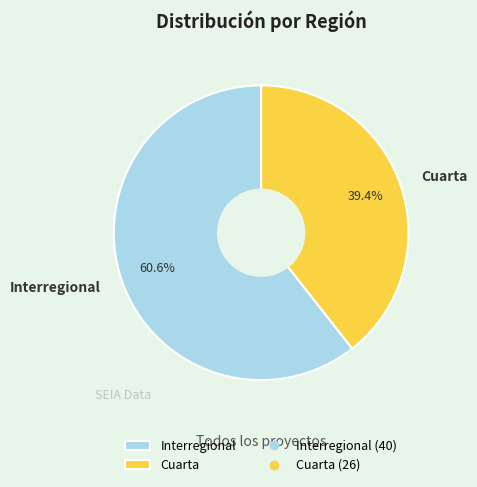

What percentage is NOT represented by Interregional?

39.4%